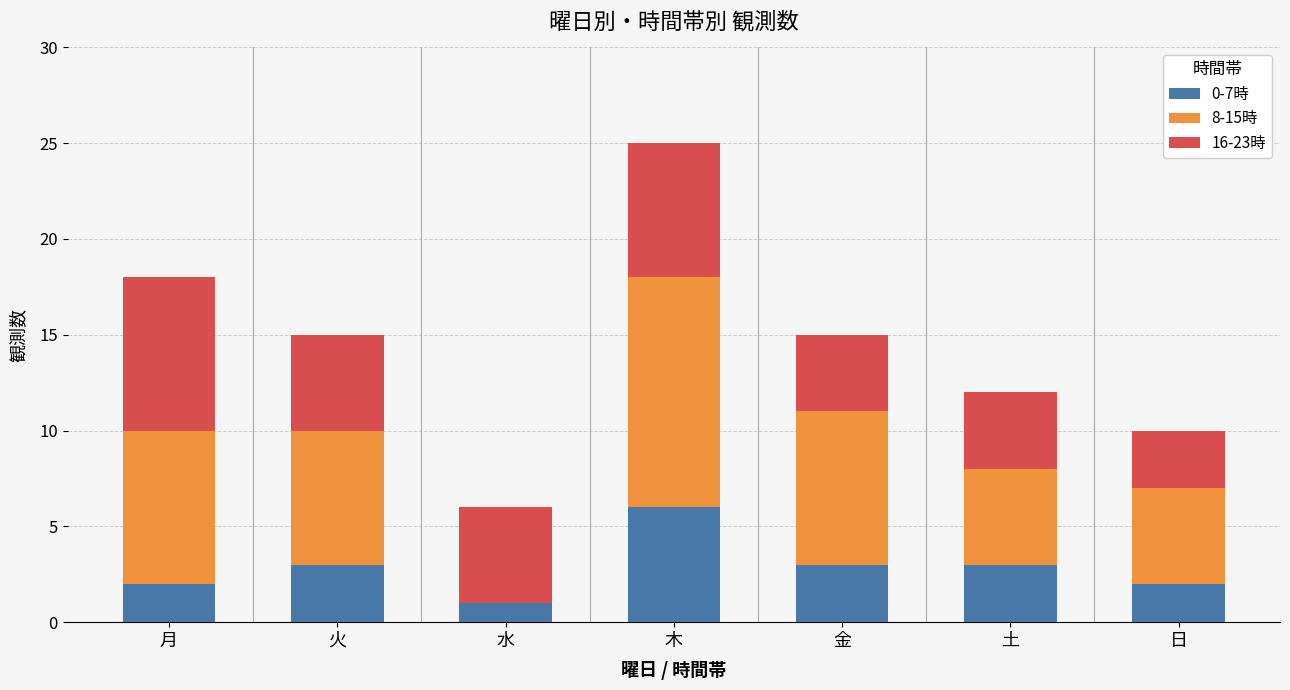

What is the total value across all series at 月?

18